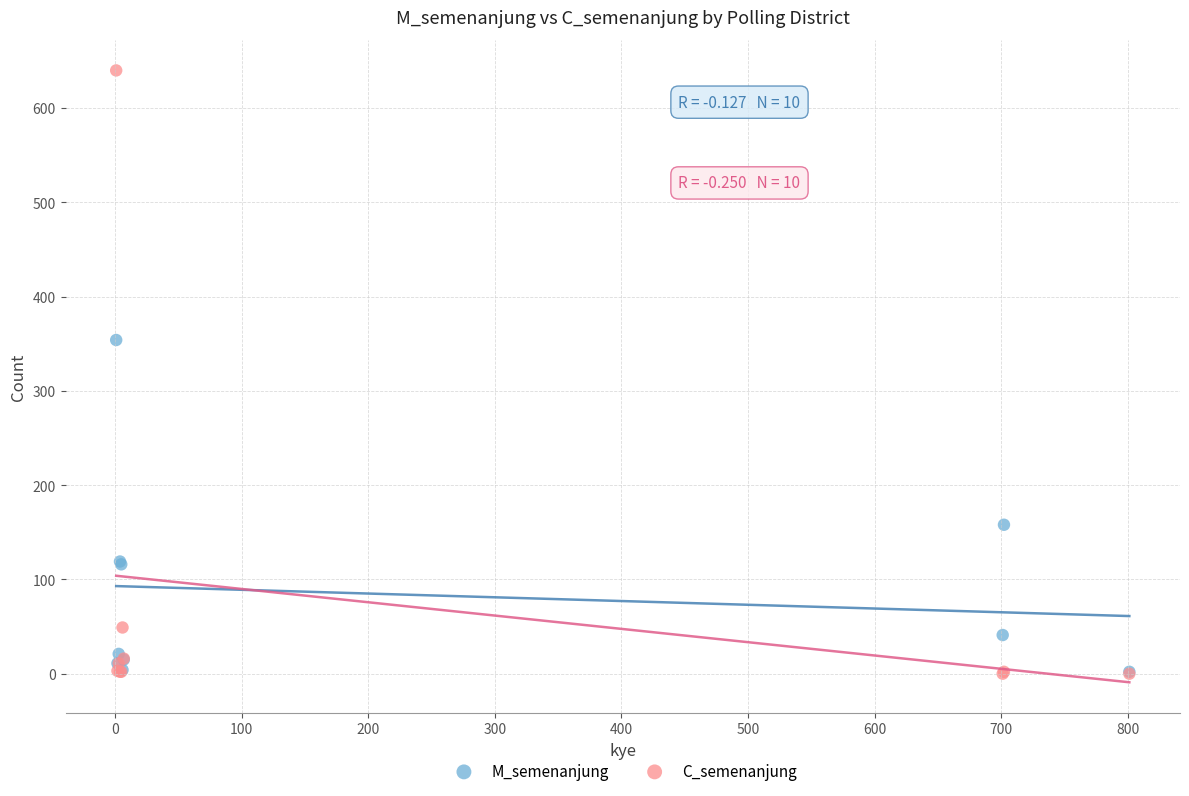

Which series has the widest spread of Y values?

C_semenanjung